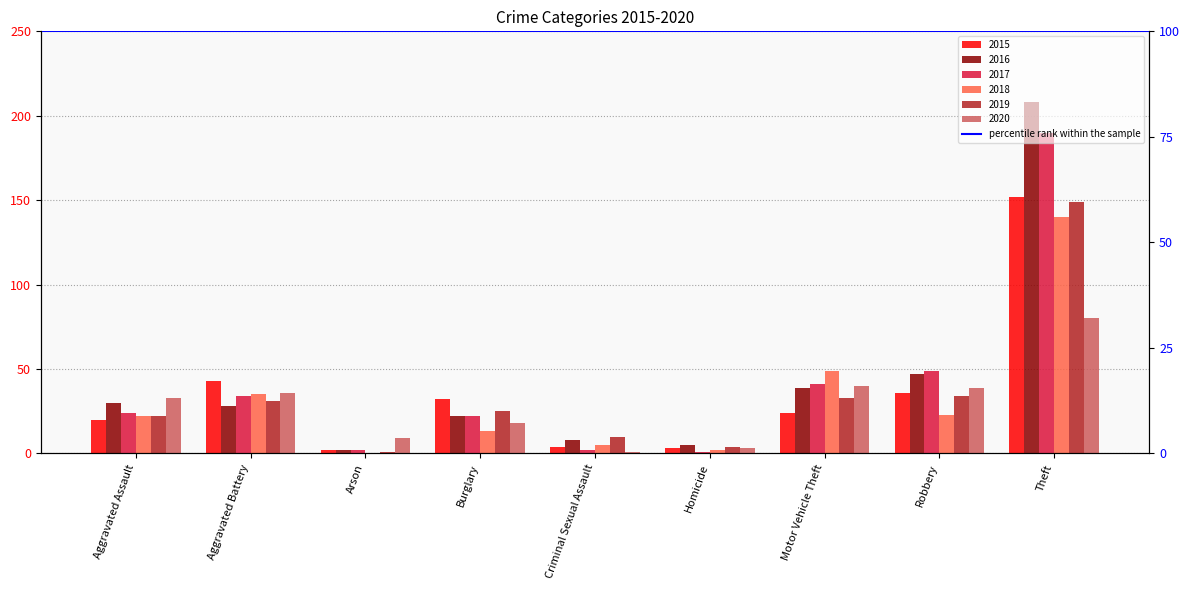

At which label does 2017 first exceed 24?

Aggravated Battery